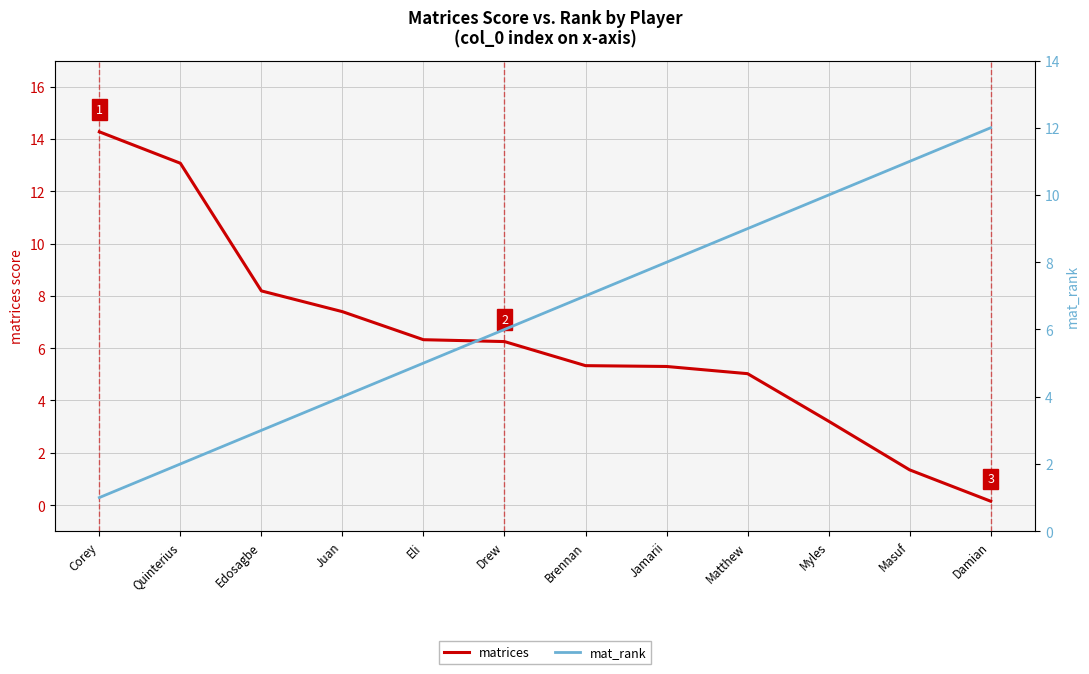

What is the label of the 10th point from the left?

Myles